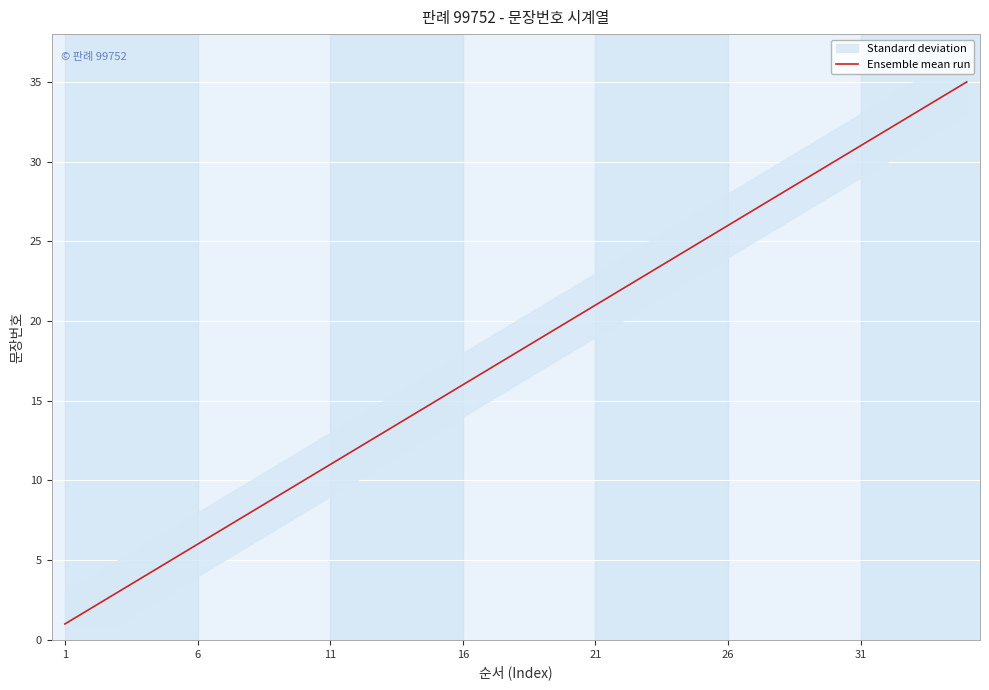

True or false: Ensemble mean run has a value of 41 at 31.

False